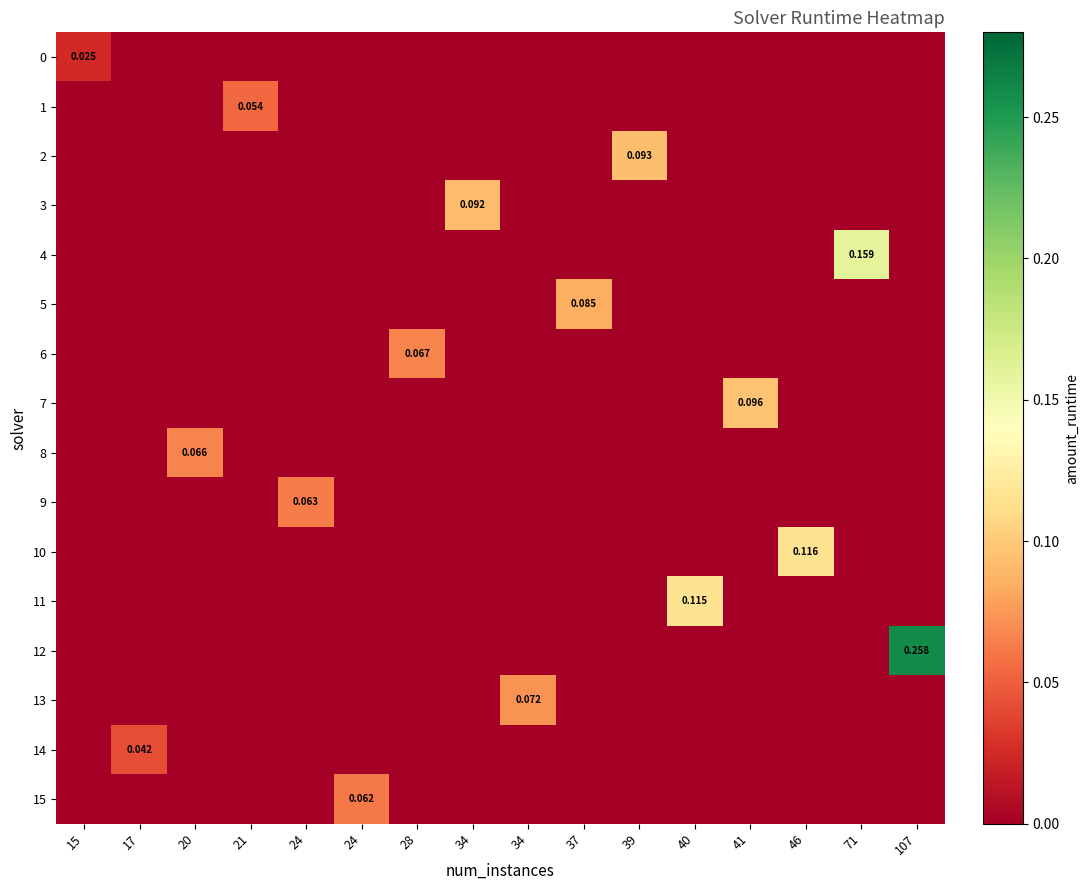

Rank the series by their maximum value, from highest to lowest.

12, 4, 10, 11, 7, 2, 3, 5, 13, 6, 8, 9, 15, 1, 14, 0